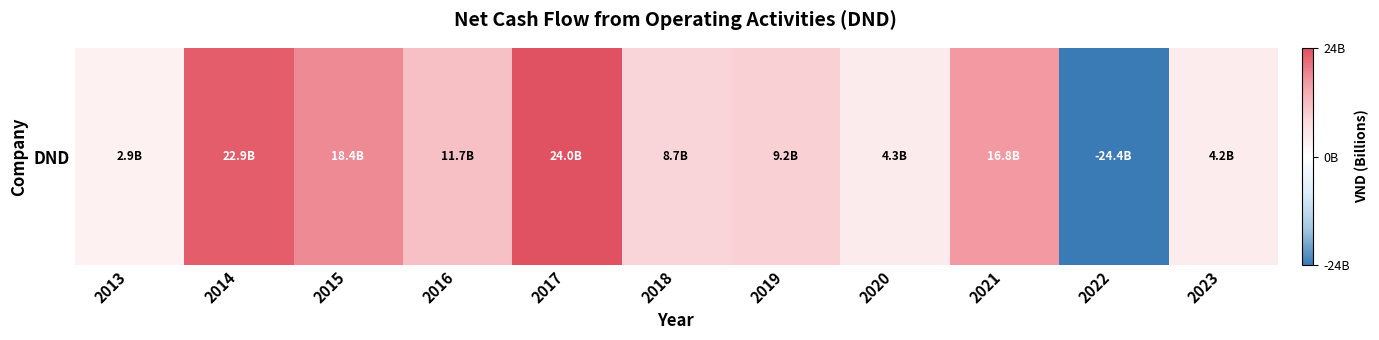

List the labels in order of value, smallest first.

2022, 2013, 2023, 2020, 2018, 2019, 2016, 2021, 2015, 2014, 2017